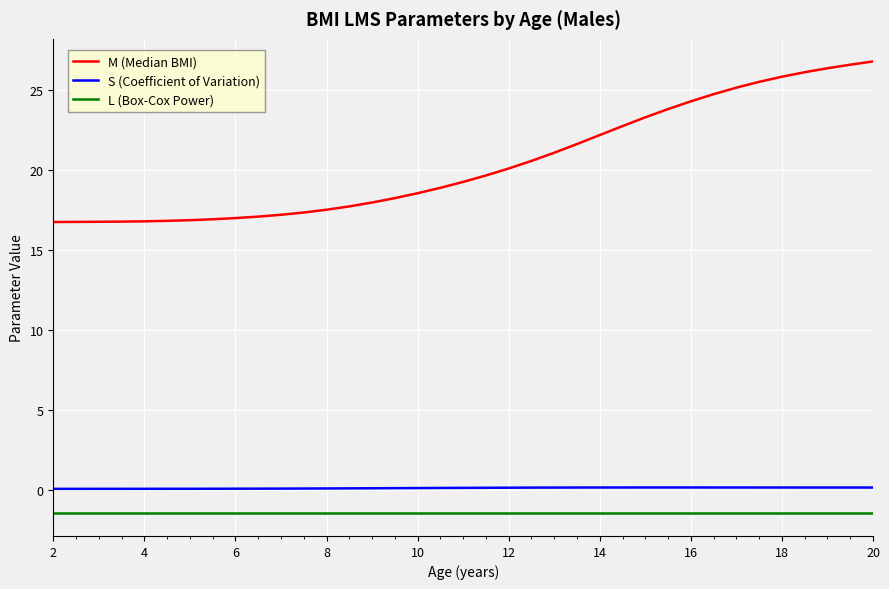

What is the highest value of the L (Box-Cox Power) series?

-1.4